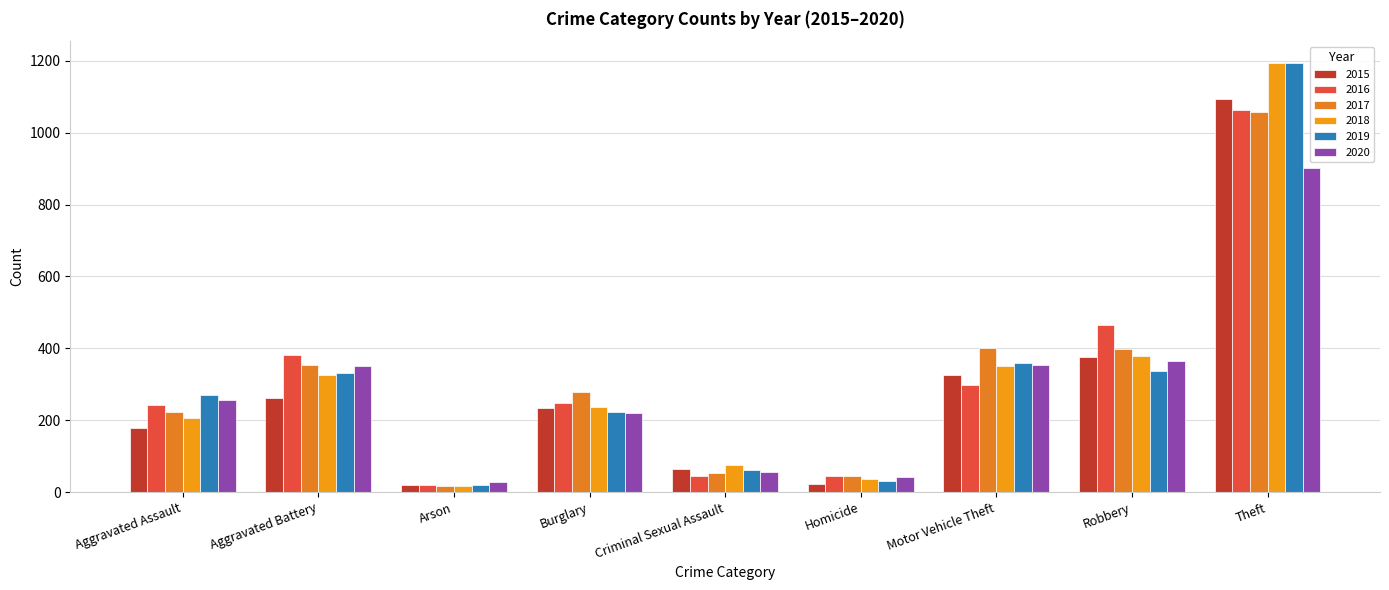

What is the value of the 2018 bar at the 2nd from the left?

326